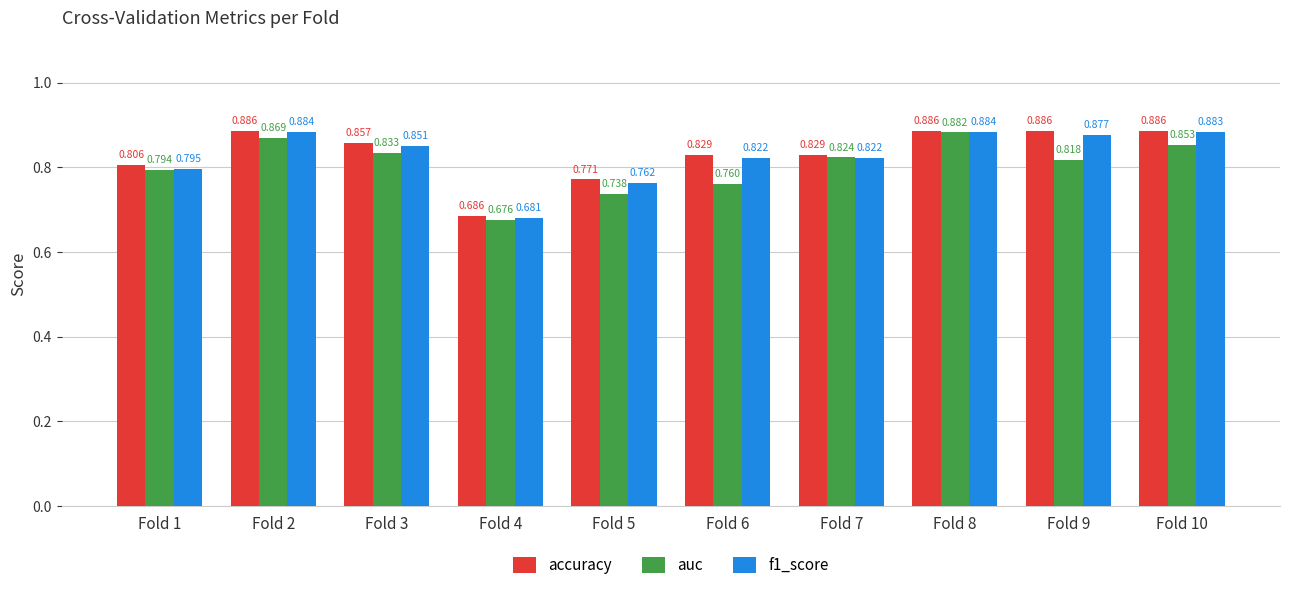

What is the difference between the maximum and minimum values in the f1_score series?

0.2